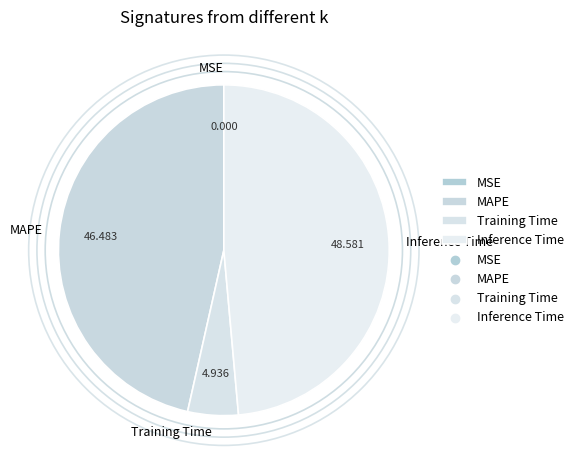

Is Inference Time the majority of the pie?

No